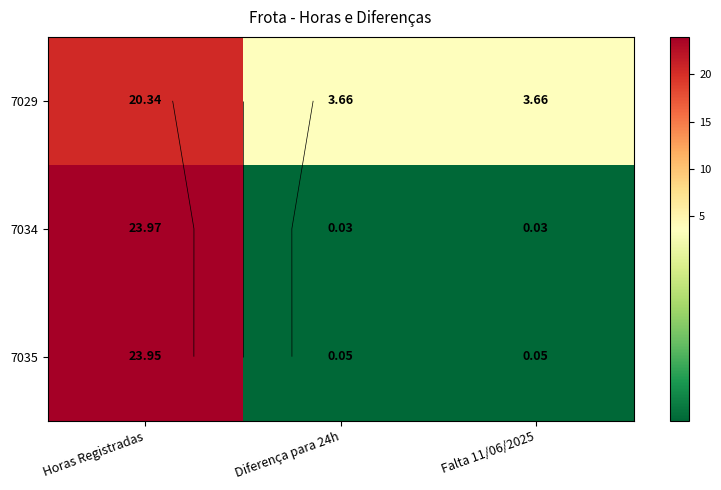

At Diferença para 24h, list the series in order from largest to smallest.

7029, 7035, 7034